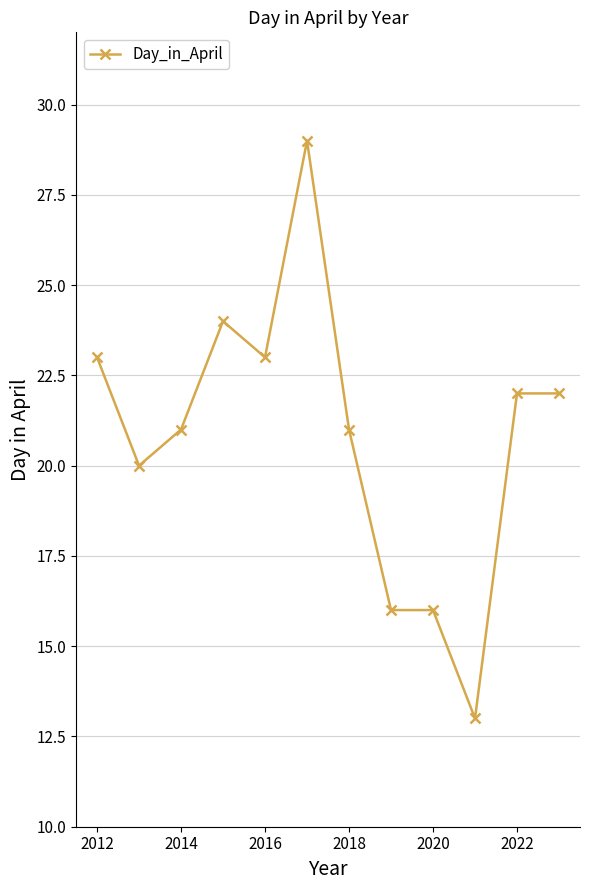

What is the minimum value shown in the chart?

13